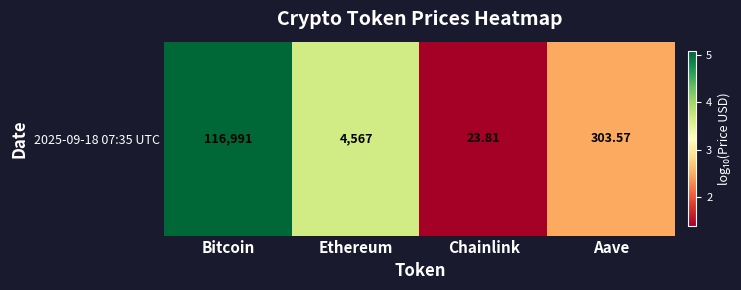

List the labels in order of value, largest first.

Bitcoin, Ethereum, Aave, Chainlink